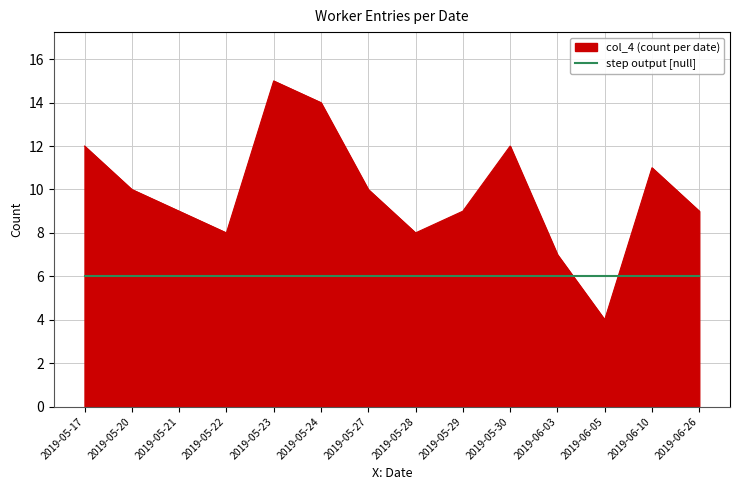

True or false: step output [null] has a value of 6 at 2019-06-10.

True